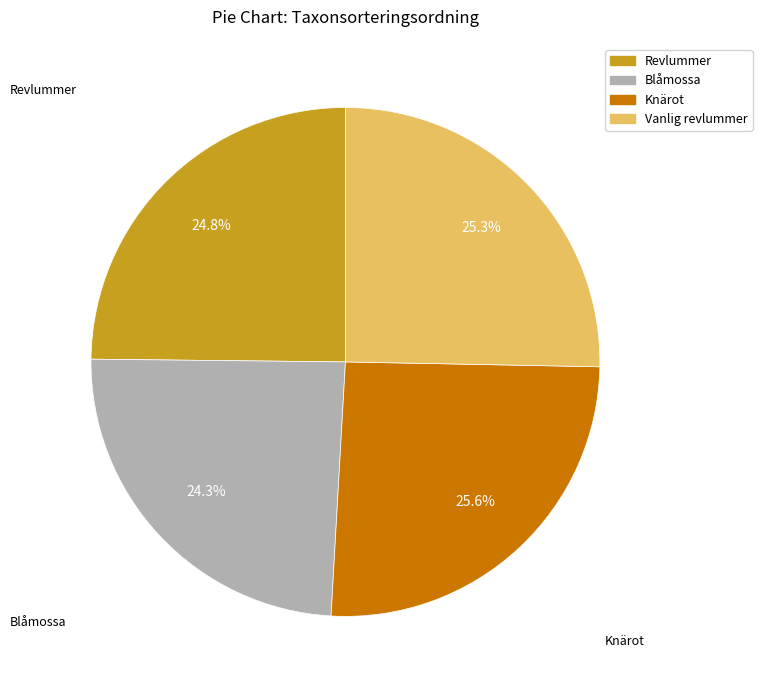

To the nearest percent, what is the difference between the largest and smallest slice percentages?

1%